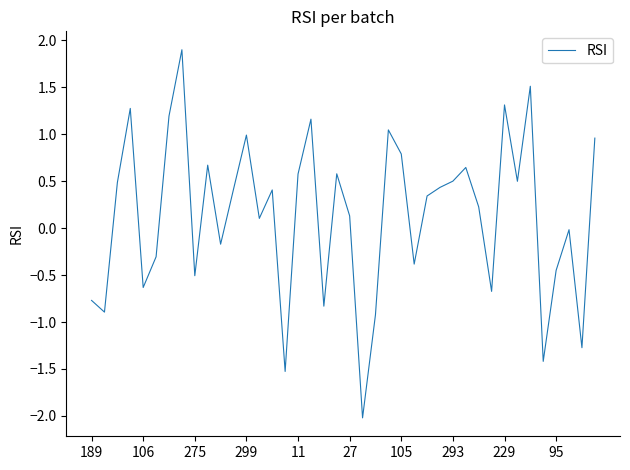

What is the smallest value displayed?

-2.0